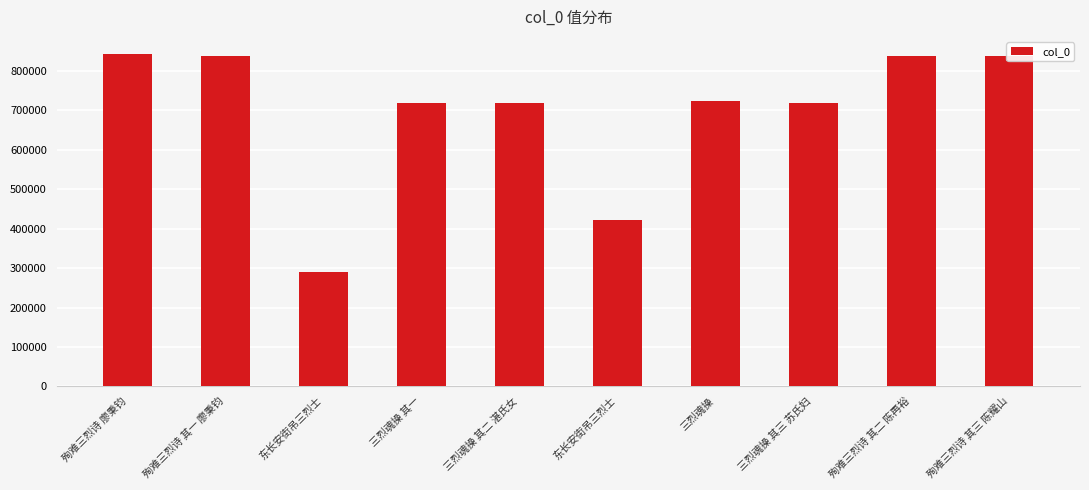

Rank the categories by value from highest to lowest.

殉难三烈诗 廖秉钧, 殉难三烈诗 其三 陈耀山, 殉难三烈诗 其二 陈再裕, 殉难三烈诗 其一 廖秉钧, 三烈魂操, 三烈魂操 其三 苏氏妇, 三烈魂操 其二 湛氏女, 三烈魂操 其一, 东长安街吊三烈士, 东长安街吊三烈士